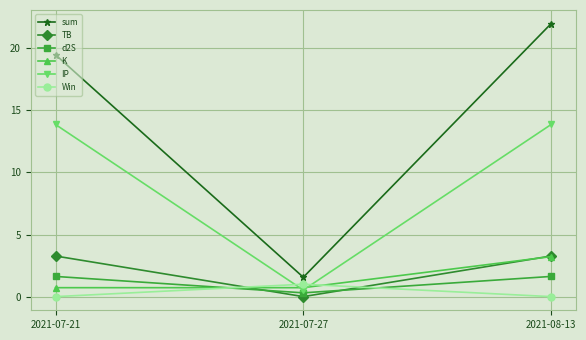

Rank the categories by sum value from lowest to highest.

2021-07-27, 2021-07-21, 2021-08-13